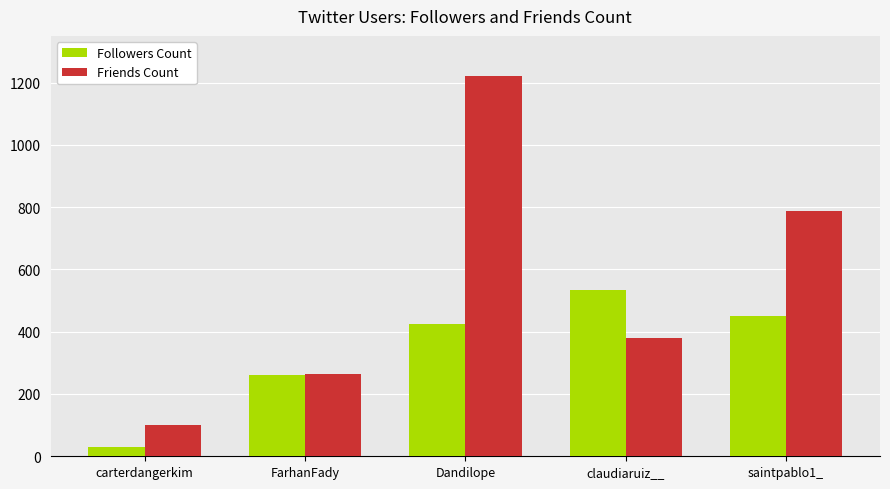

How many series are shown in this chart?

2